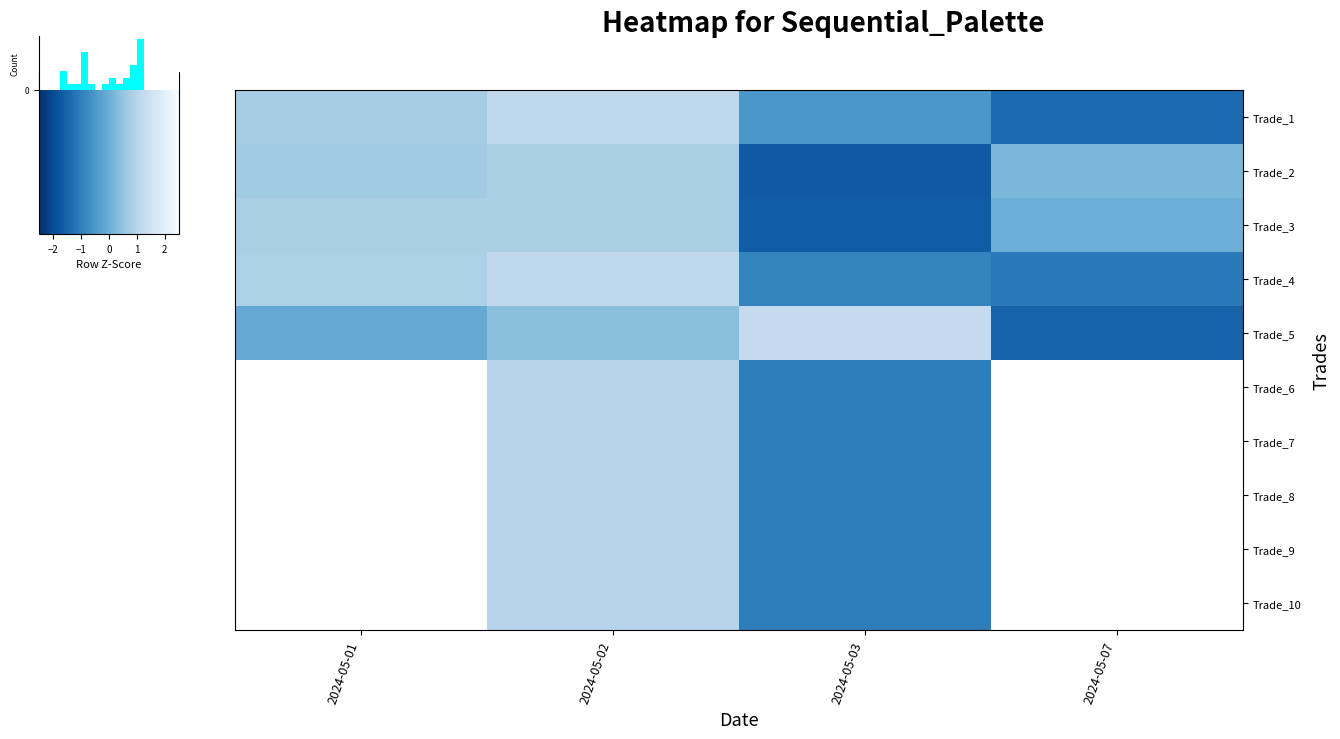

At how many categories does at least one series exceed 0?

4